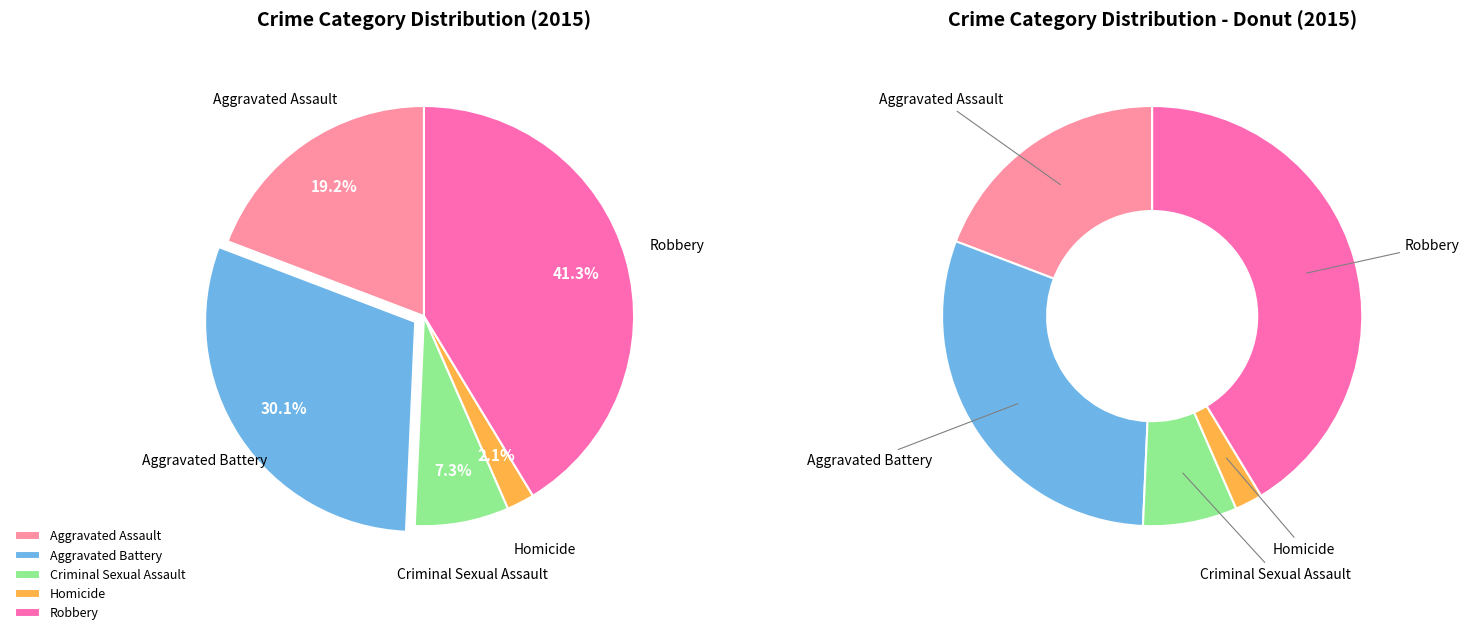

What percentage do Aggravated Assault and Robbery together represent?

60.5%